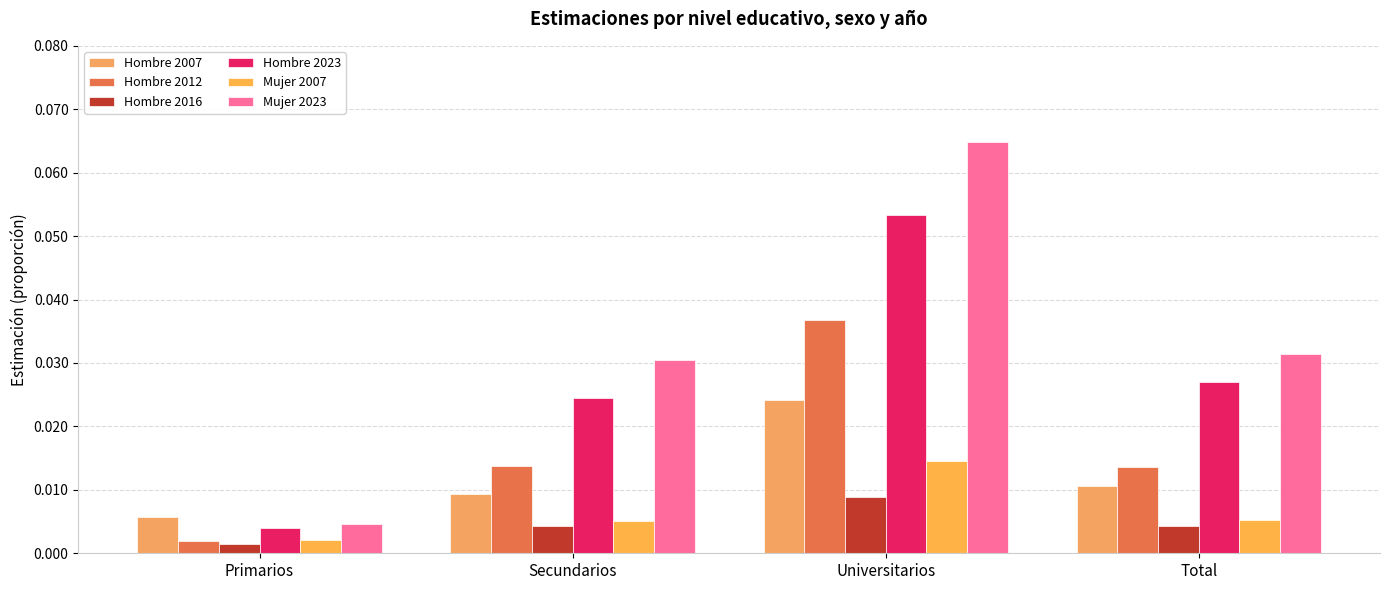

How many bars are there in total?

24